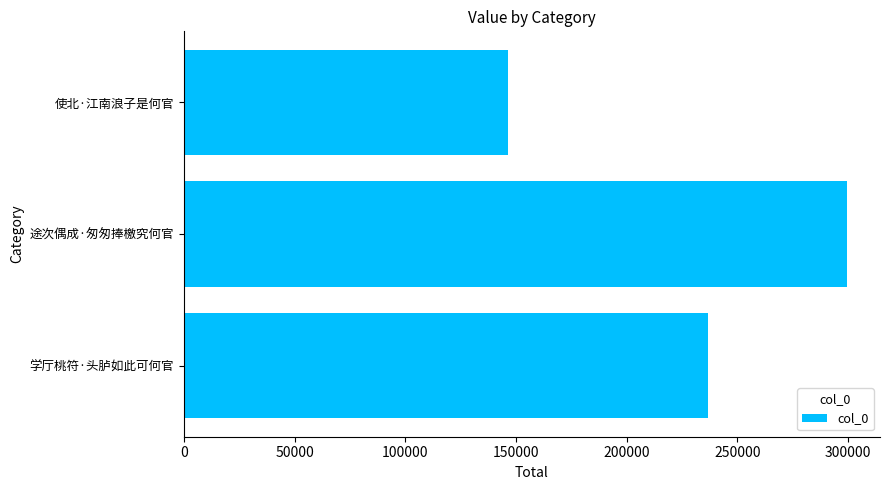

The chart shows a value of 179609 at 途次偶成·匆匆捧檄究何官. True or false?

False